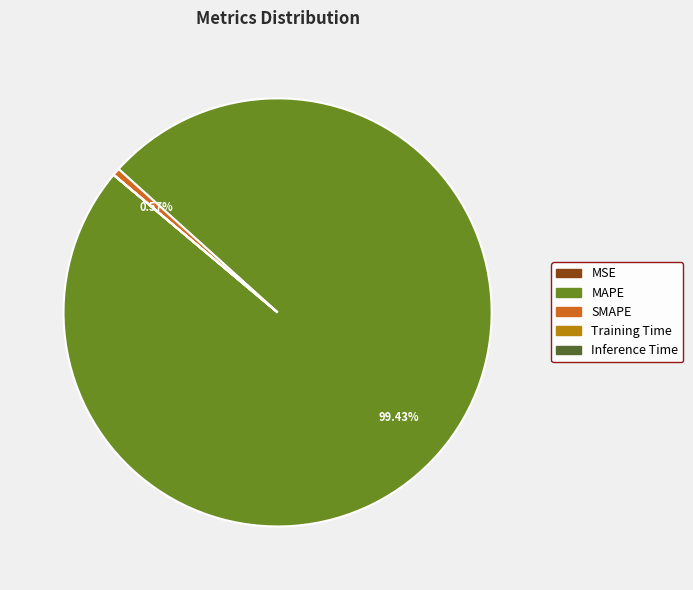

Is the sum of MAPE and SMAPE greater than half?

Yes